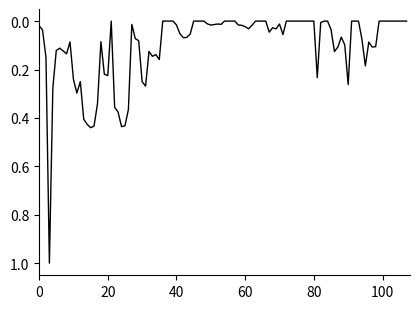

What is the maximum value shown in the chart?

1.0